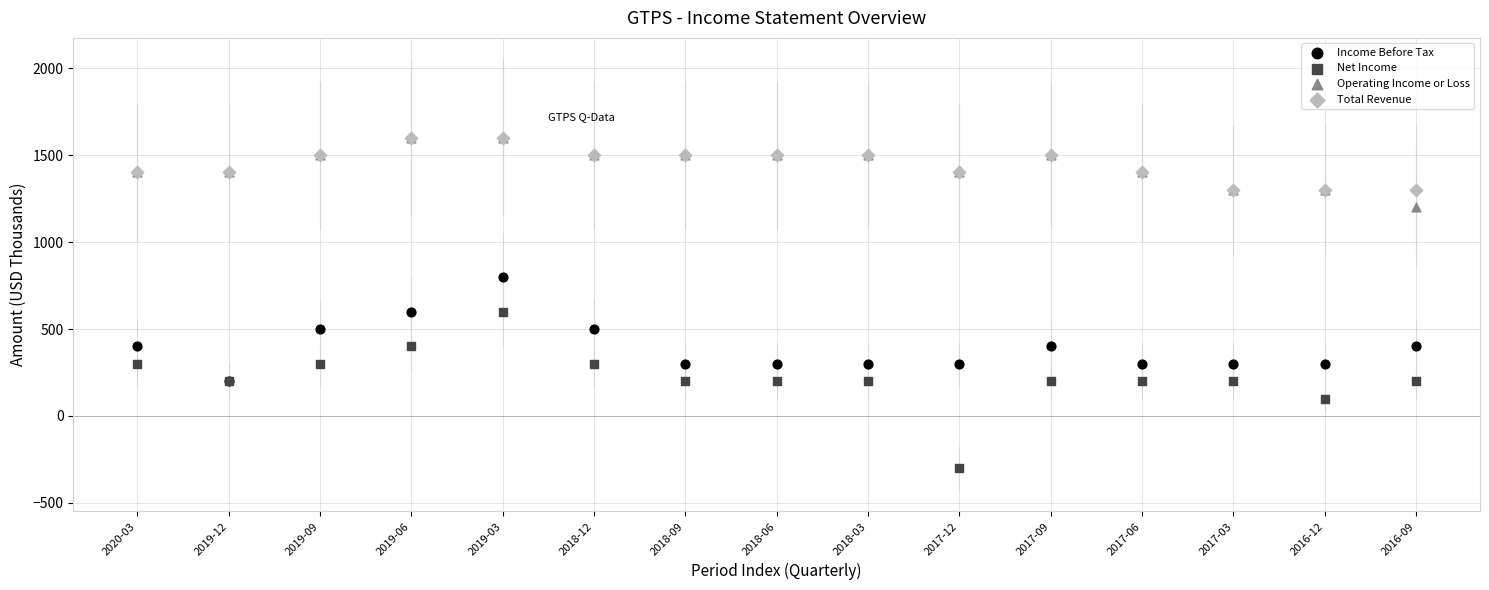

What are all the series names shown in the legend?

Income Before Tax, Net Income, Operating Income or Loss, Total Revenue